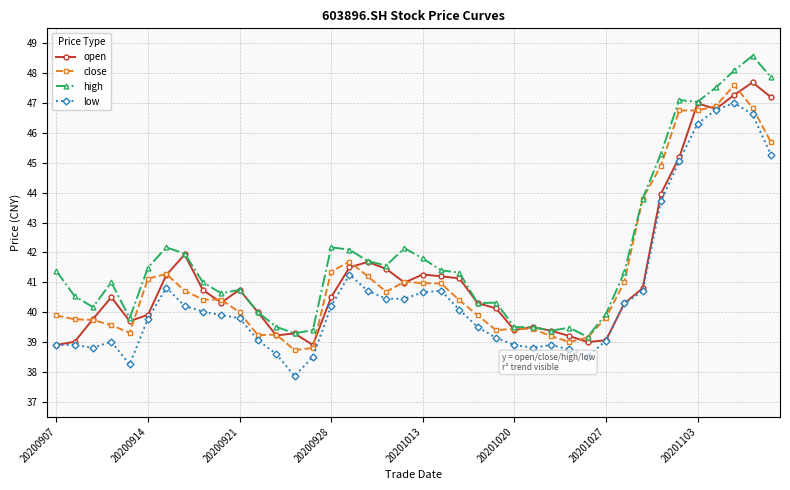

True or false: high has more than 2 points higher than both neighbors.

True